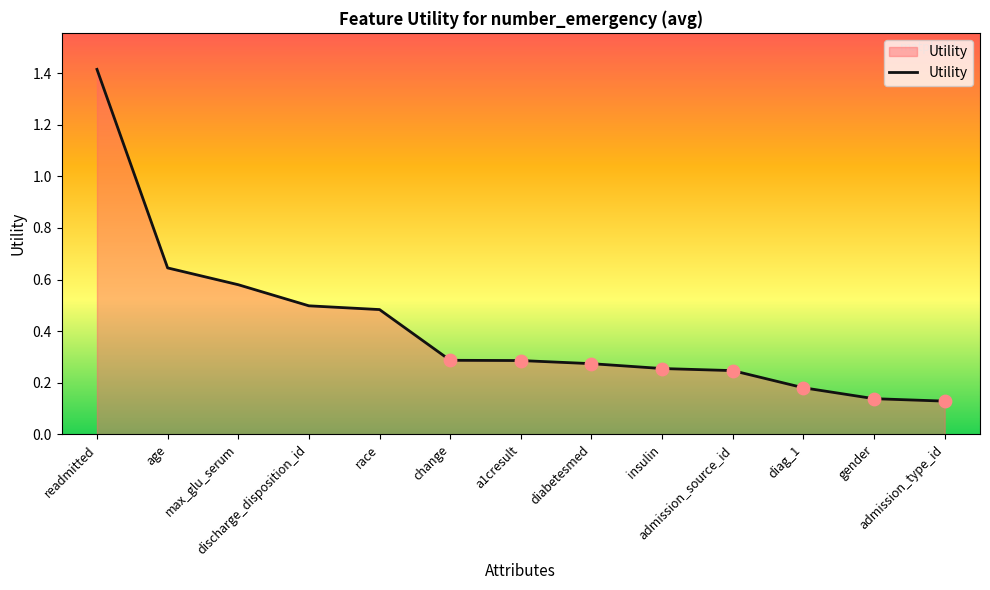

Which has a higher value, diag_1 or diabetesmed?

diabetesmed